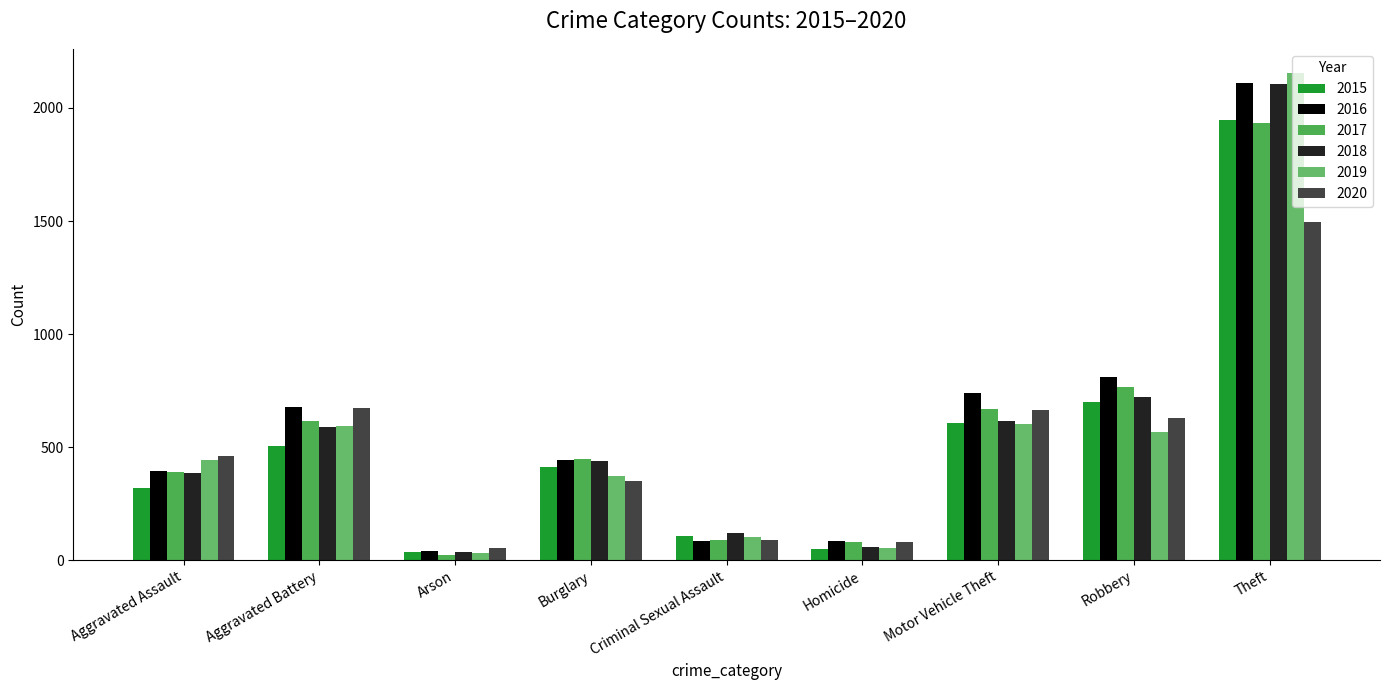

Which series has the largest total across all categories?

2016